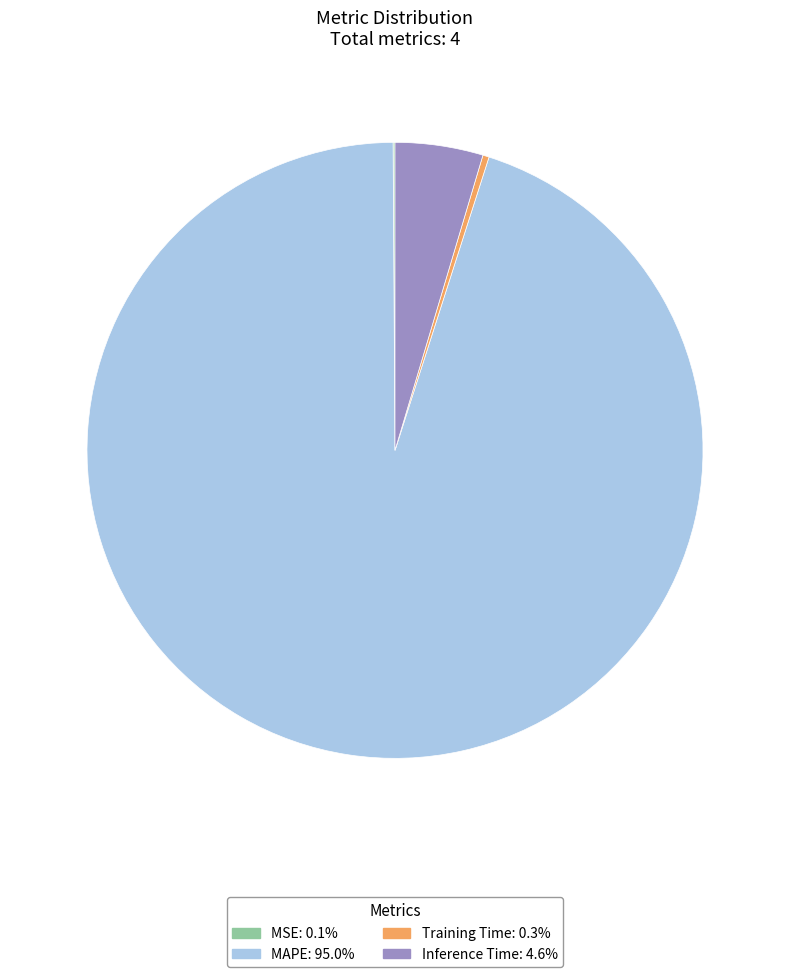

Is there any slice that represents more than half of the pie?

Yes